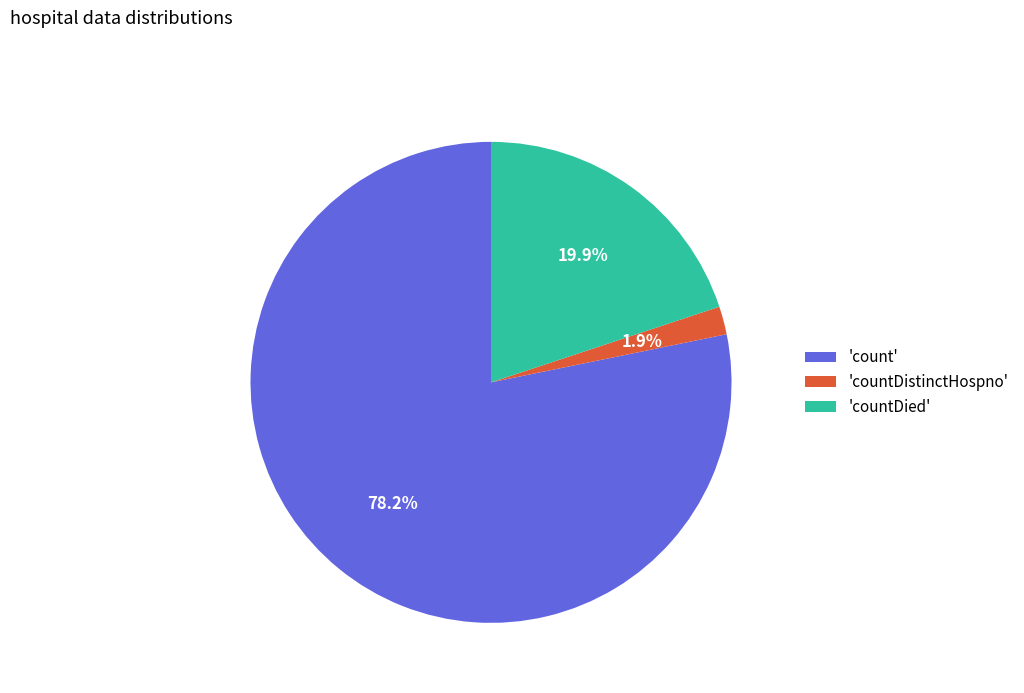

Which slice is the smallest?

'countDistinctHospno'